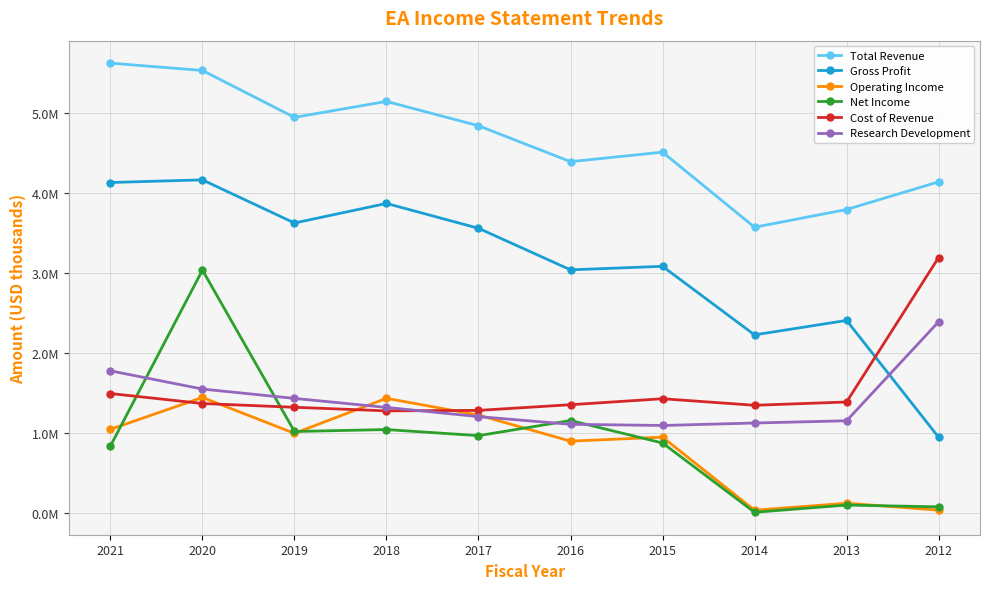

Where is Net Income nearest to the value 1523500?

2016